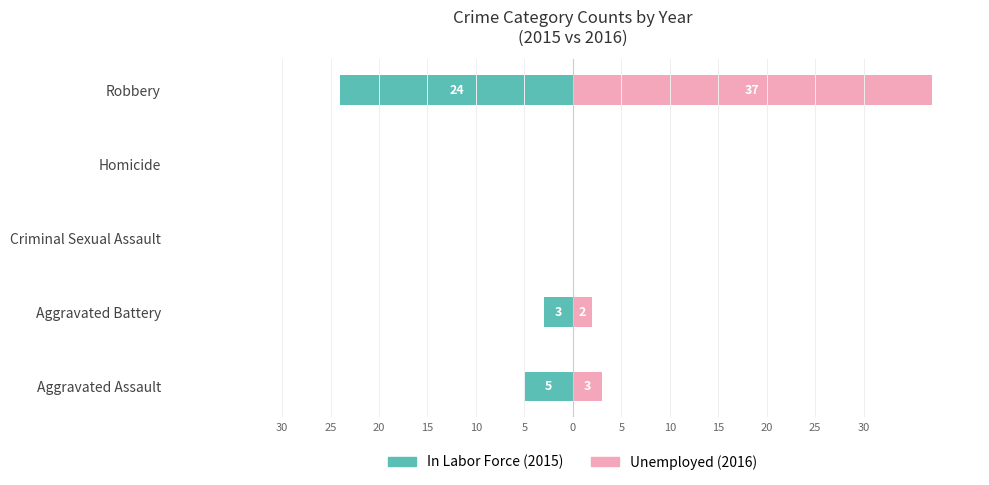

Is it true that In Labor Force (2015) equals -4 at Aggravated Battery?

False